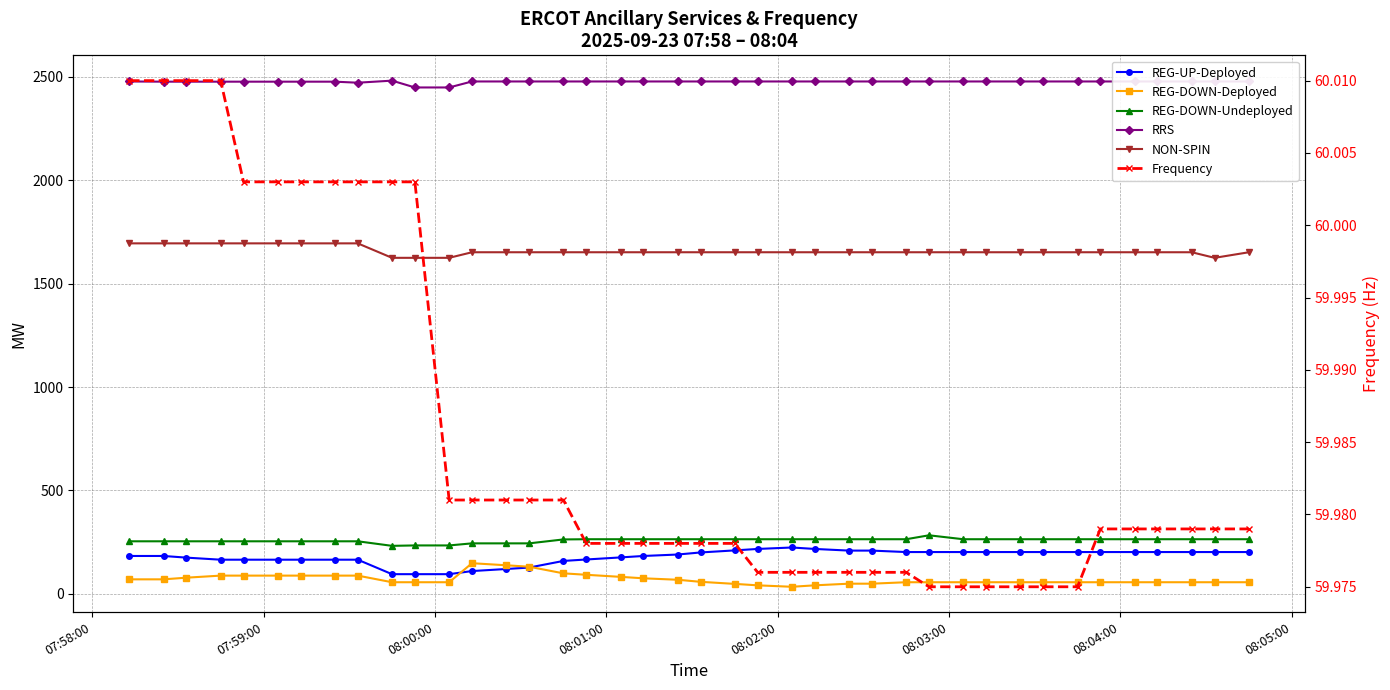

What is the sum of all RRS values?

99053.0